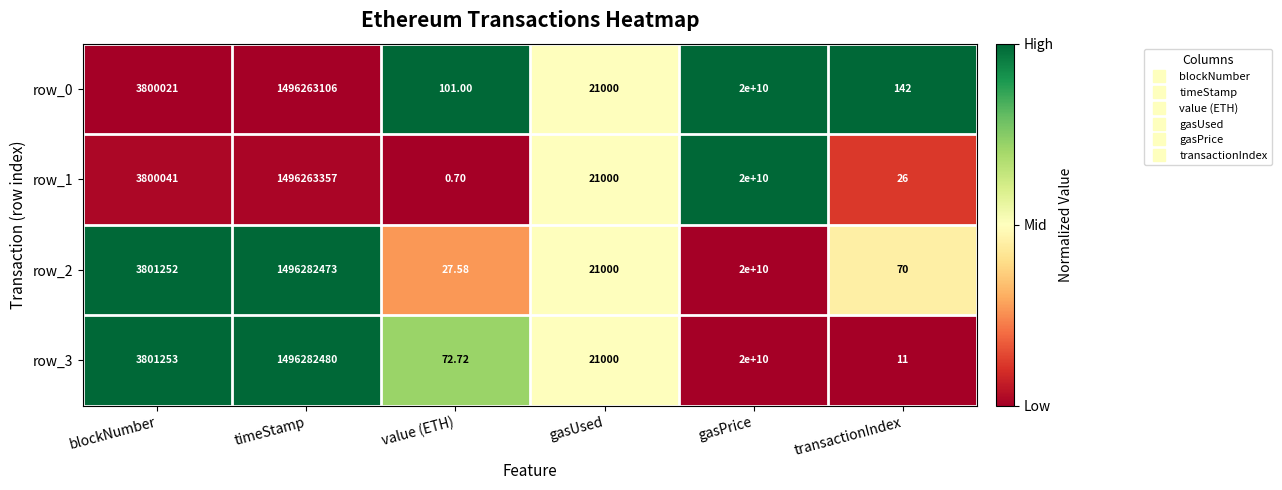

List the labels in order of row_3 value, smallest first.

transactionIndex, value (ETH), gasUsed, blockNumber, timeStamp, gasPrice